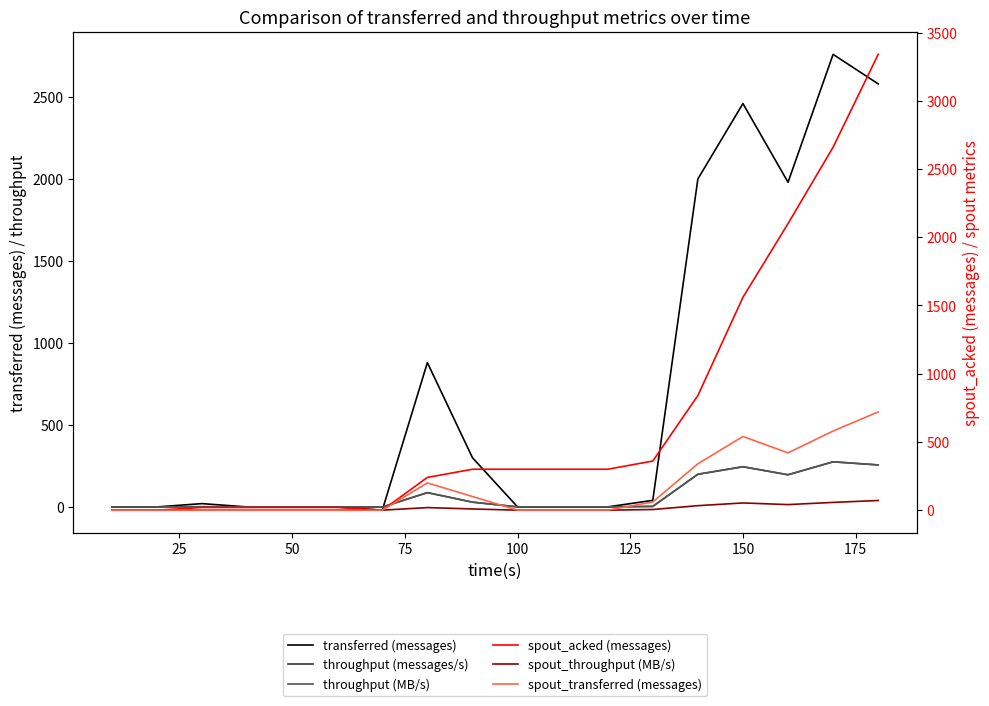

In throughput (MB/s), how many points are lower than both neighbors (excluding endpoints)?

2